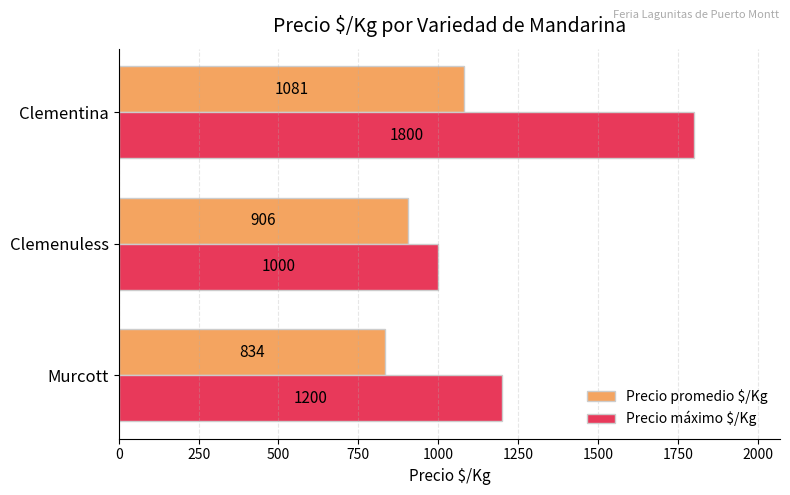

Is it true that Precio promedio $/Kg equals 906 at Clemenuless?

True